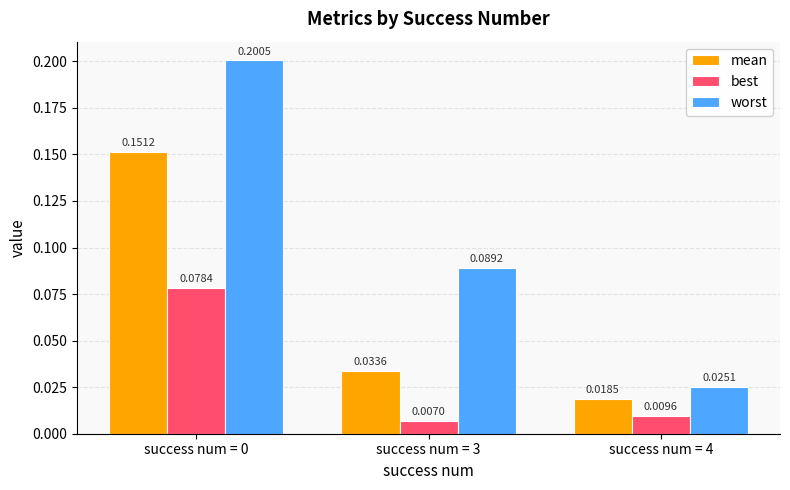

Is the value of mean at success num = 3 greater than the value of worst at success num = 0?

No